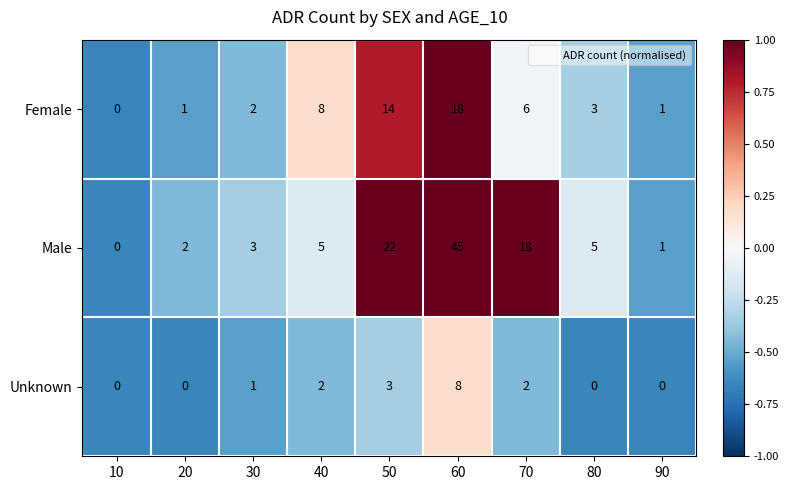

List the series in order of their overall mean, highest first.

Male, Female, Unknown